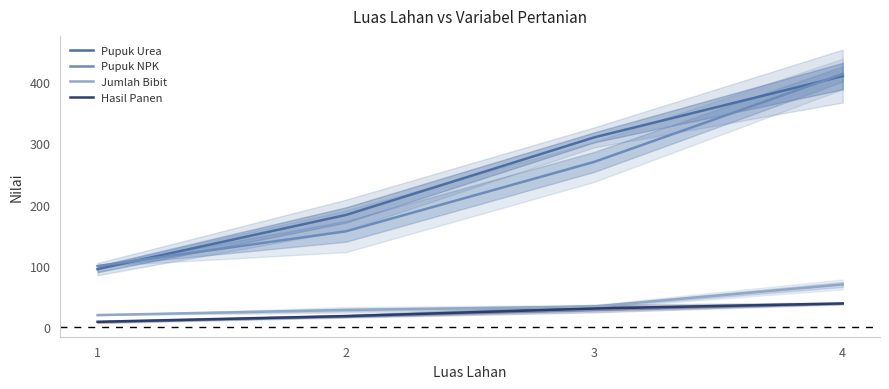

At how many categories does at least one series exceed 108?

3